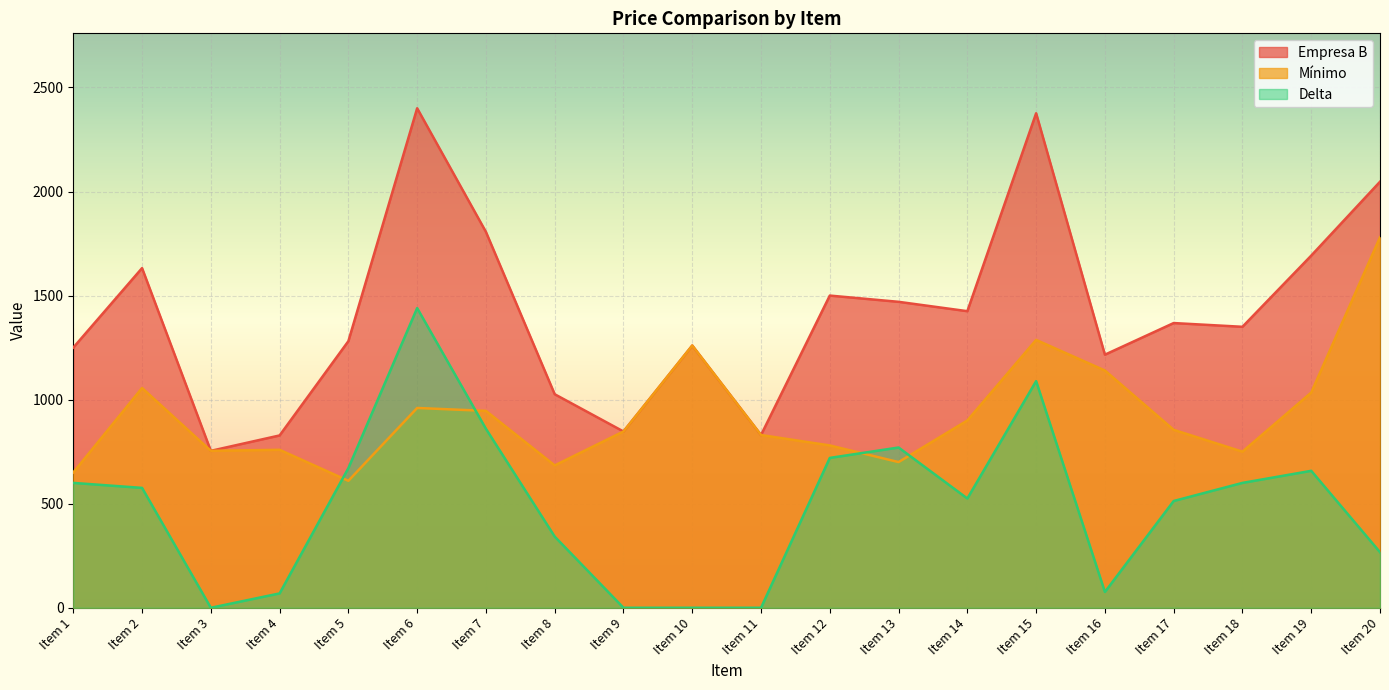

What is the sum of the Delta values at Item 10 and Item 12?

720